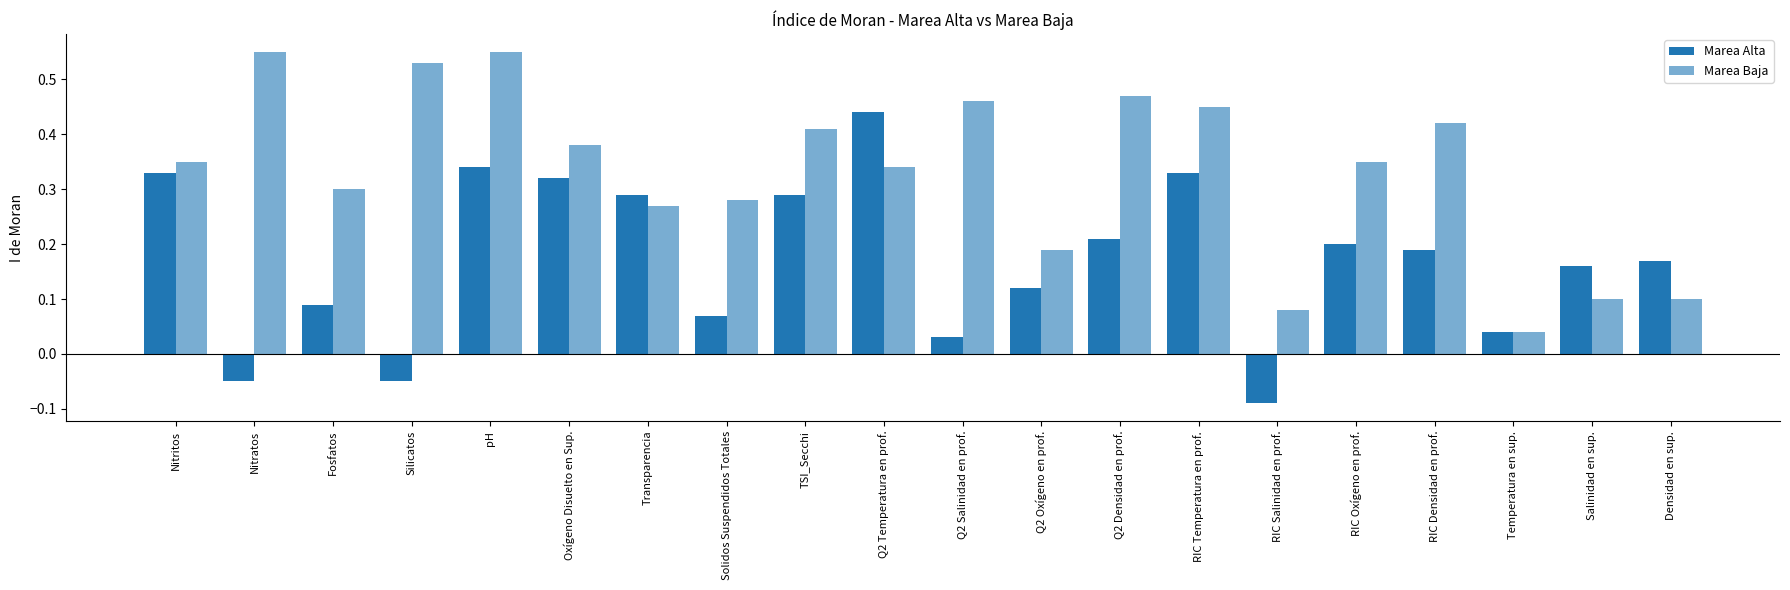

Is the value of Marea Baja at TSI_Secchi greater than the value of Marea Alta at RIC Temperatura en prof.?

Yes